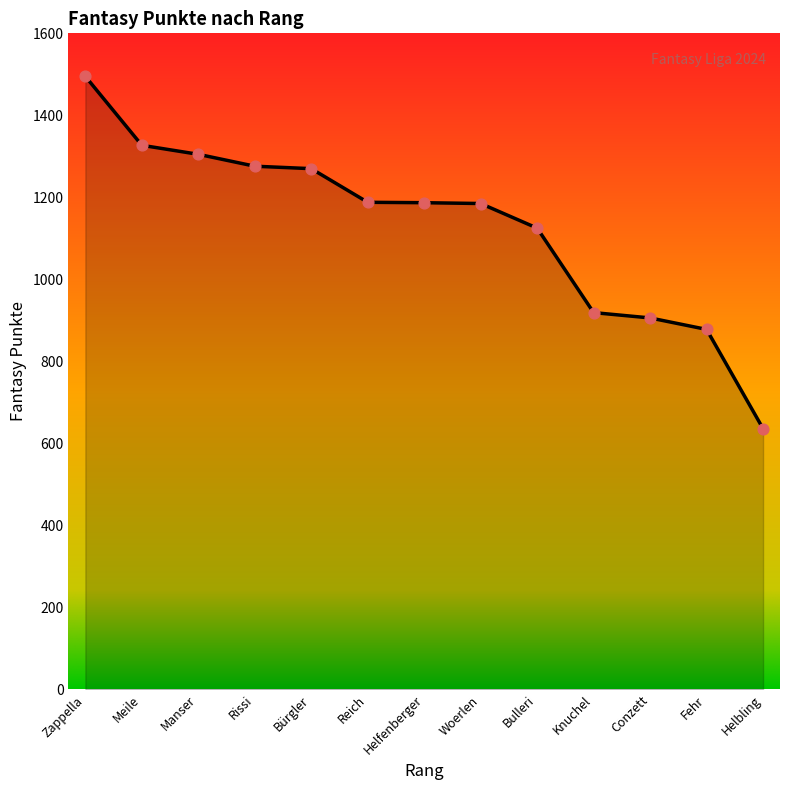

What is the change in value from Zappella to Rissi?

-219